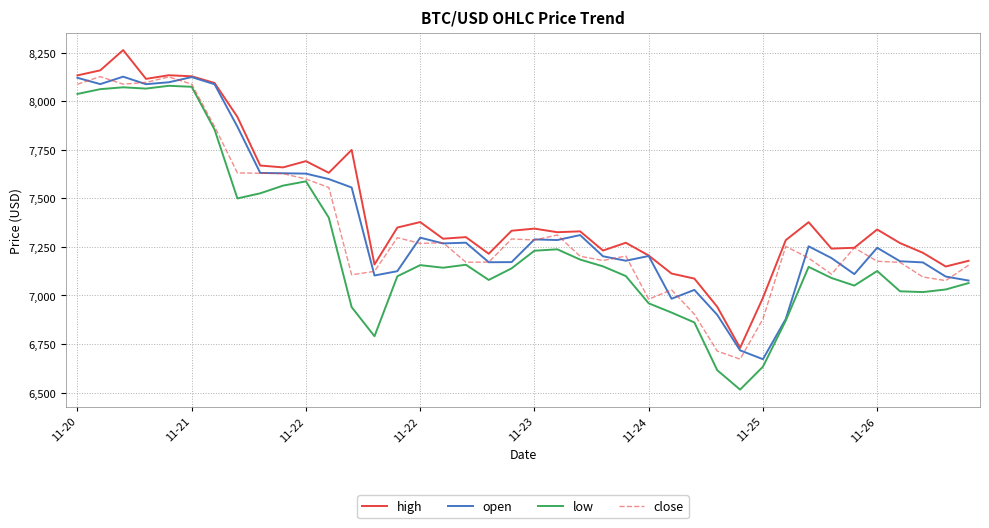

True or false: high and low cross at least once.

False